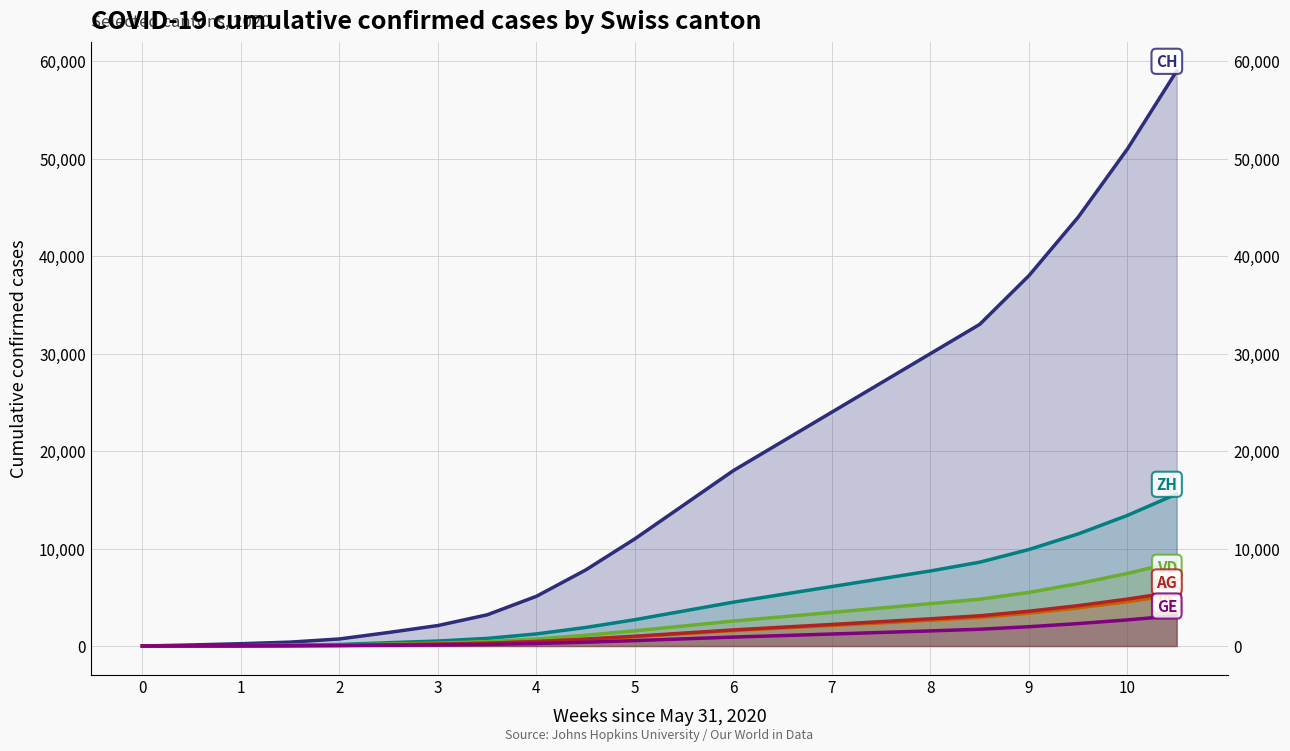

Reading right to left, transcribe all the data shown in this chart.

CH: 59000	51000	44000	38000	33000	30000	27000	24000	21000	18000	14500	11000	7800	5100	3200	2100	1388	722	399	234	107	0
ZH: 15600	13400	11500	9900	8600	7700	6900	6100	5300	4500	3600	2700	1900	1240	780	510	338	153	80	38	23	0
VD: 8650	7450	6400	5500	4800	4350	3900	3450	3000	2560	2060	1560	1100	720	450	295	195	105	60	27	15	0
VS: 5273	4543	3913	3373	2933	2643	2373	2113	1853	1583	1273	963	678	443	277	182	120	93	52	27	9	0
AG: 5581	4811	4141	3571	3101	2791	2501	2211	1931	1651	1326	1003	707	462	290	190	125	59	26	16	5	0
GE: 3110	2680	2300	1980	1720	1550	1390	1230	1070	915	735	555	390	255	160	105	69	44	31	20	13	0